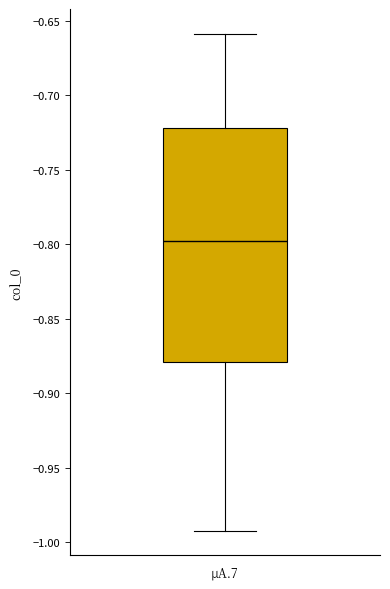

Read this box plot against the y-axis: the position of the median line, the range covered by the box, and the ends of both whiskers. The values are not printed on the chart, so give them approximately, as read against the axis.

median -0.80, box -0.88 to -0.72, whiskers -0.99 to -0.66